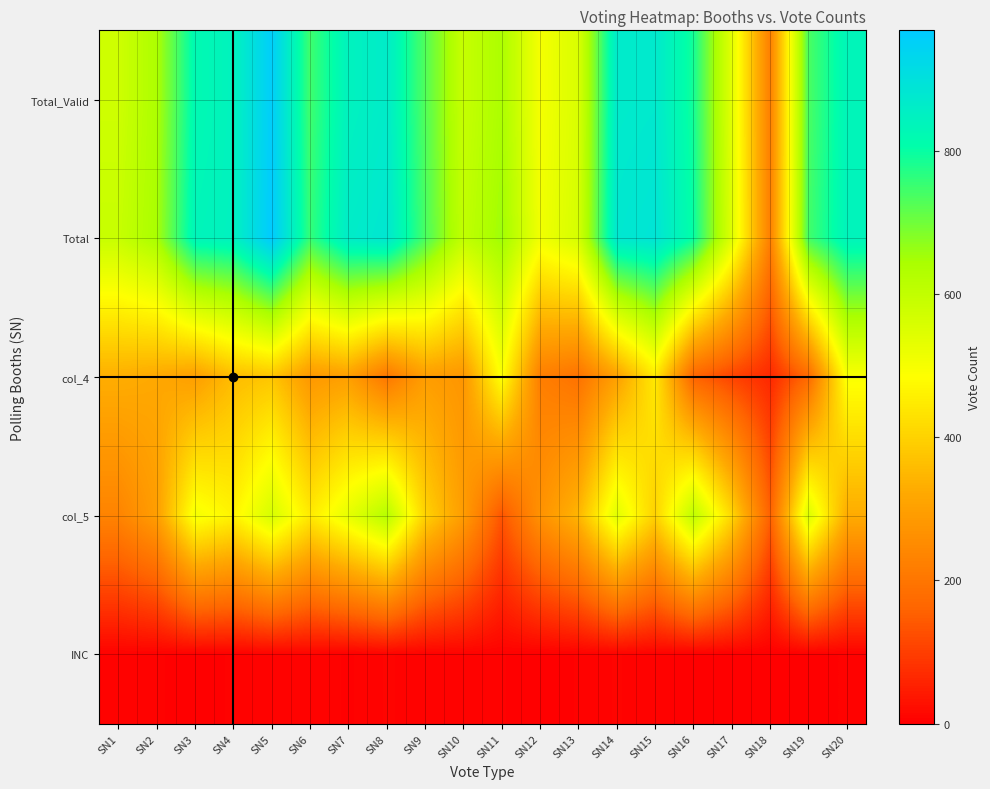

At SN14, list the series in order from largest to smallest.

Total, Total_Valid, col_5, col_4, INC